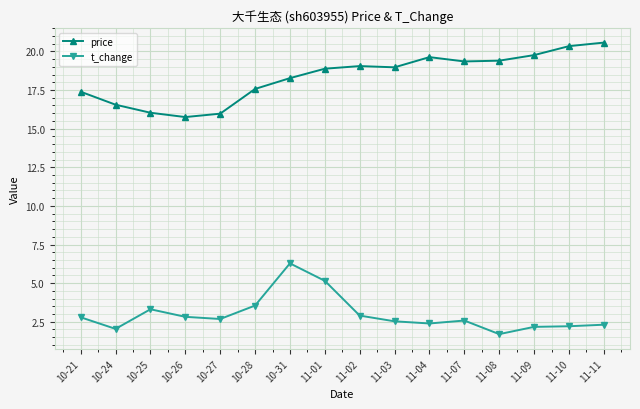

Is it true that t_change equals 1.3 at 11-02?

False